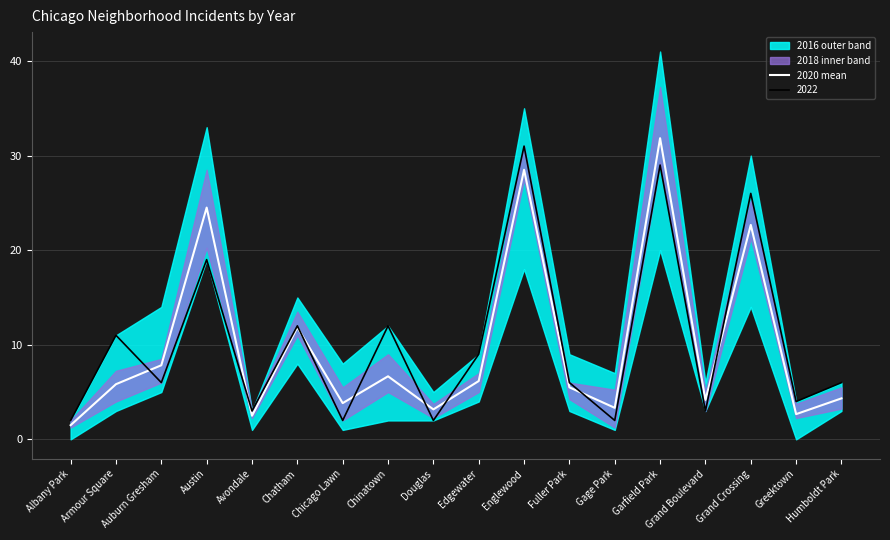

Is this an area chart (filled region under the line)?

No